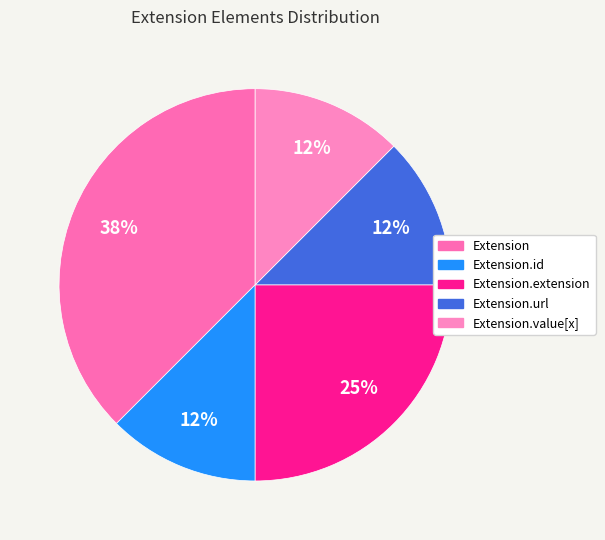

How many slices are in this pie chart?

5